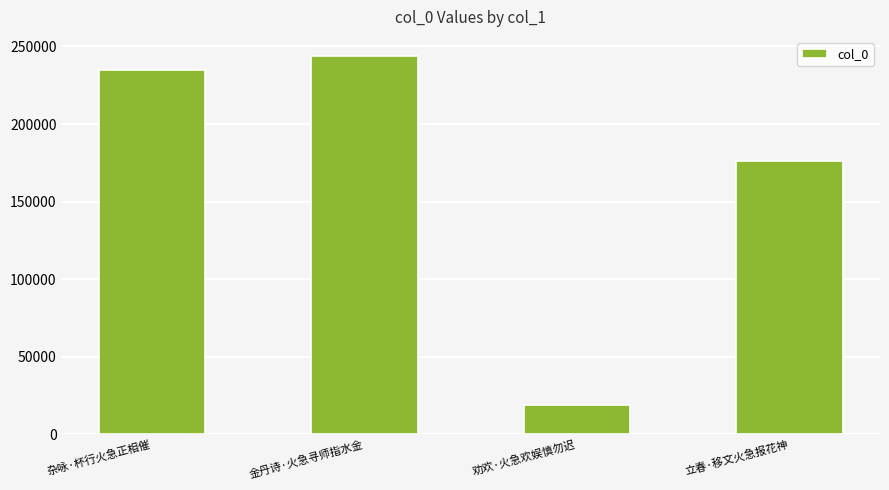

What position from the left is 金丹诗·火急寻师指水金?

2